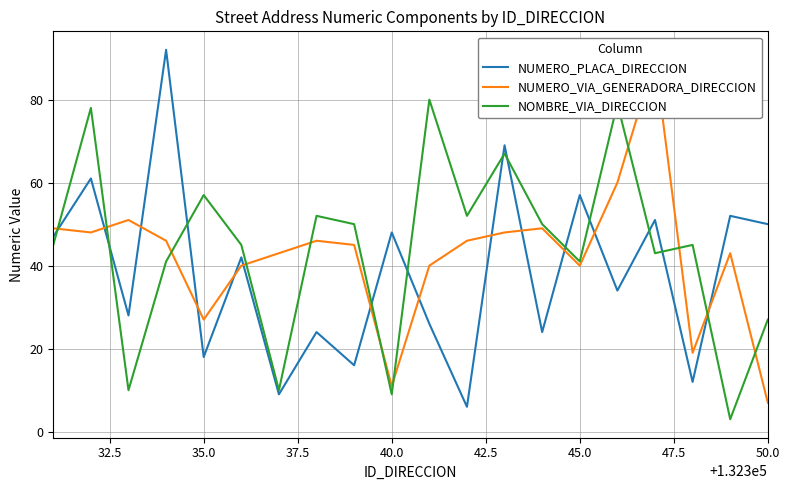

How many lines are shown in the chart?

3